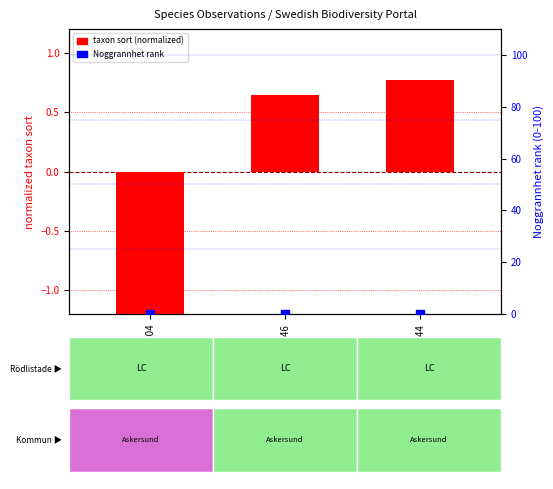

Which series has the largest total across all categories?

Noggrannhet (0-100)